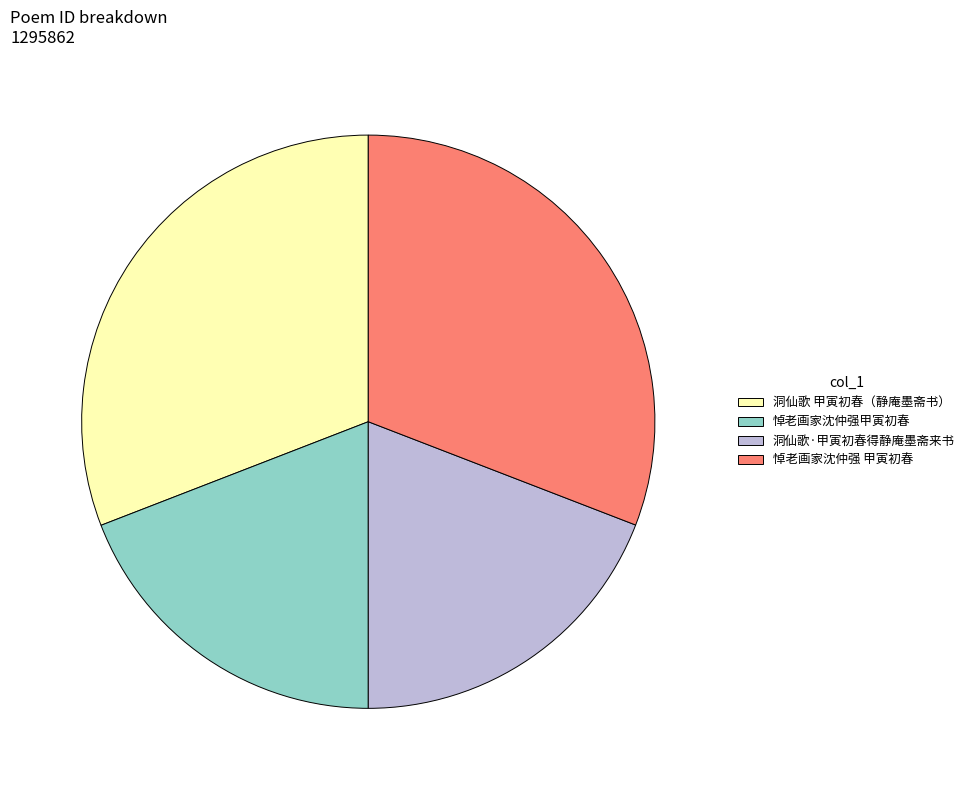

How many segments does this pie chart have?

4